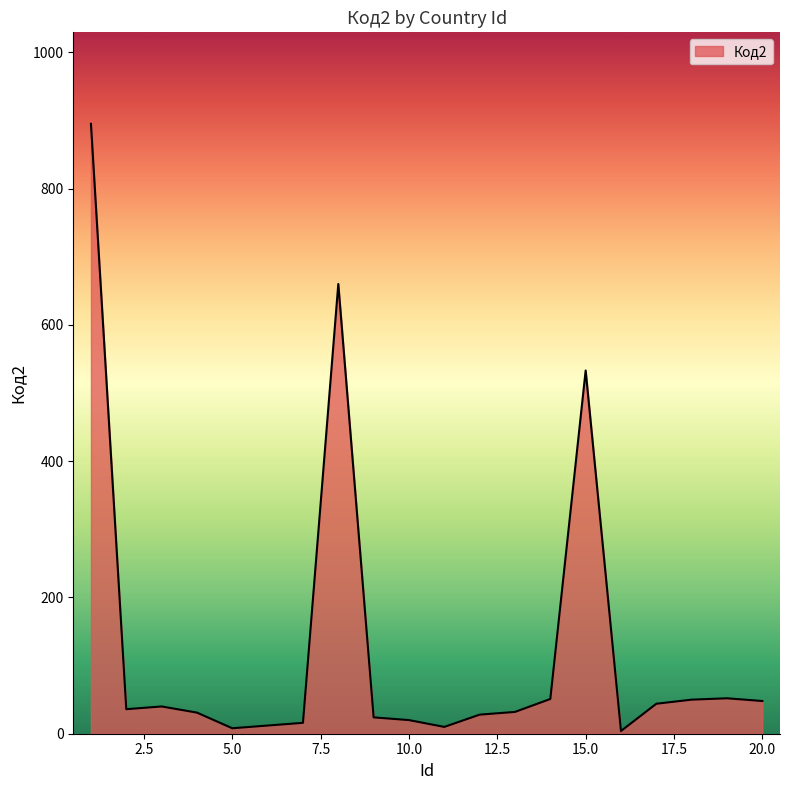

What is the sum of all values?

2594